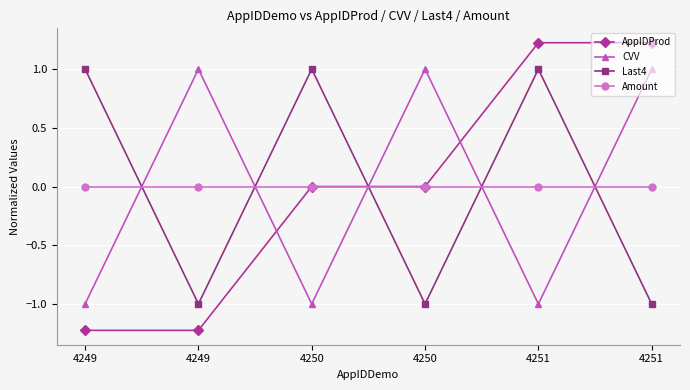

True or false: AppIDProd and Amount cross at least once.

False